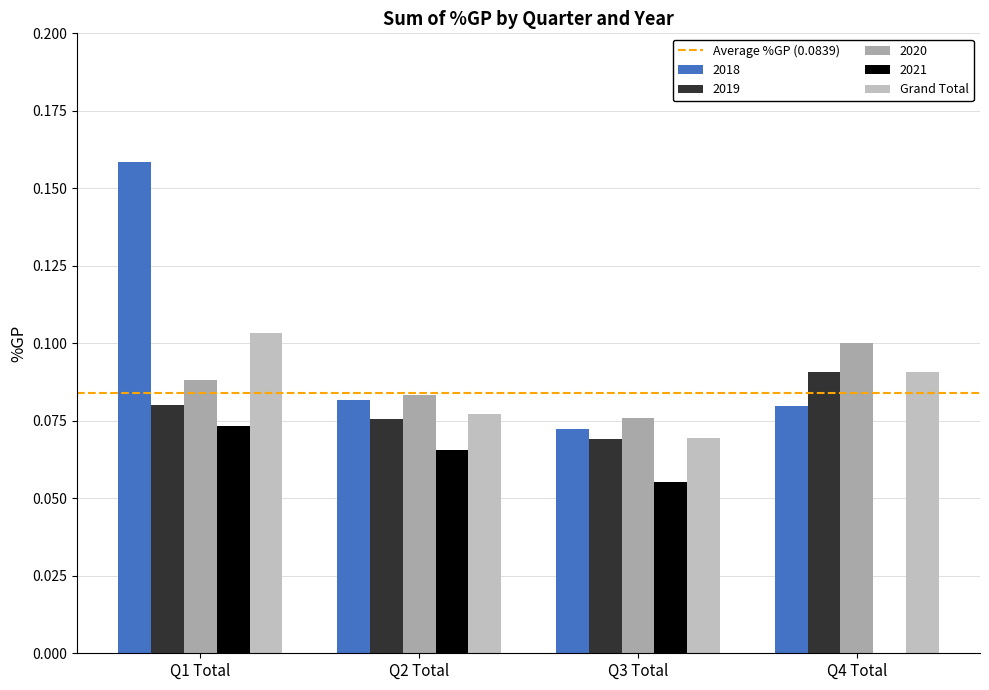

Reading left to right, extract all data points from this chart.

2018: Q1 Total=0.2	Q2 Total=0.1	Q3 Total=0.1	Q4 Total=0.1
2019: Q1 Total=0.1	Q2 Total=0.1	Q3 Total=0.1	Q4 Total=0.1
2020: Q1 Total=0.1	Q2 Total=0.1	Q3 Total=0.1	Q4 Total=0.1
2021: Q1 Total=0.1	Q2 Total=0.1	Q3 Total=0.1	Q4 Total=0.0
Grand Total: Q1 Total=0.1	Q2 Total=0.1	Q3 Total=0.1	Q4 Total=0.1